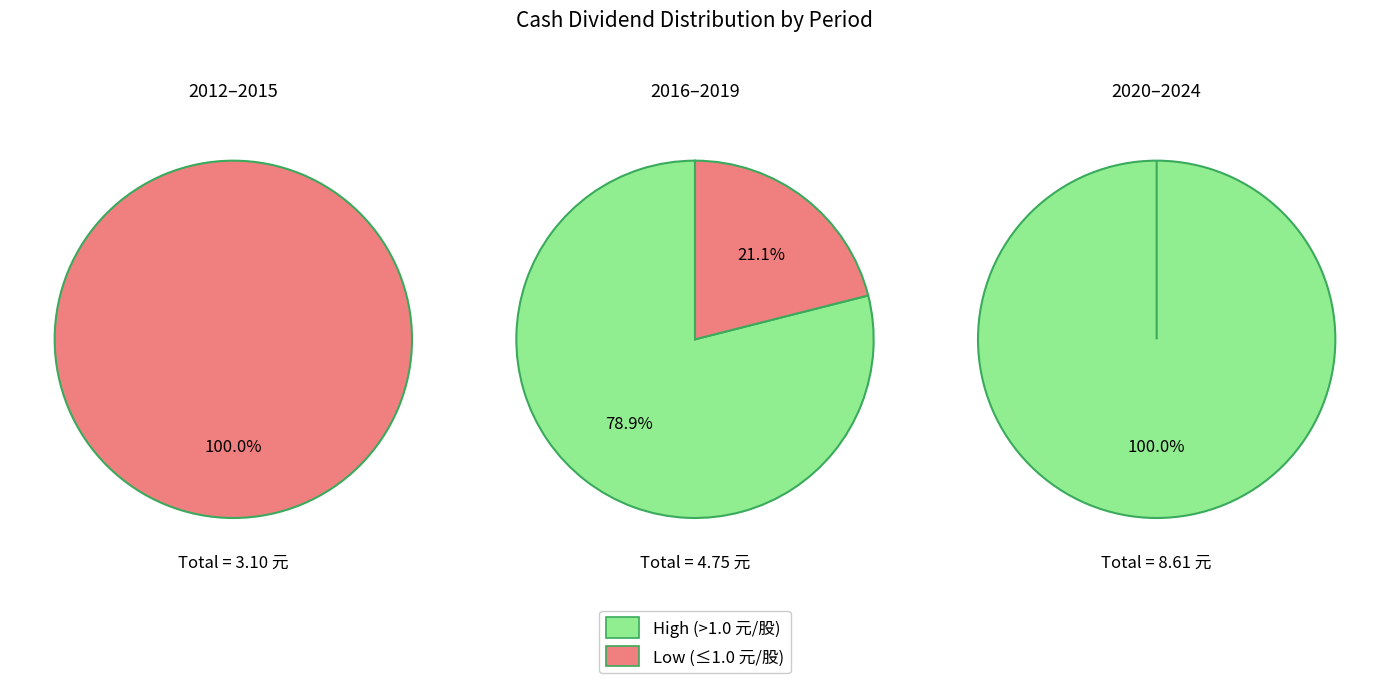

Combined, what portion of the pie is 2012 and 2019?

12.5%